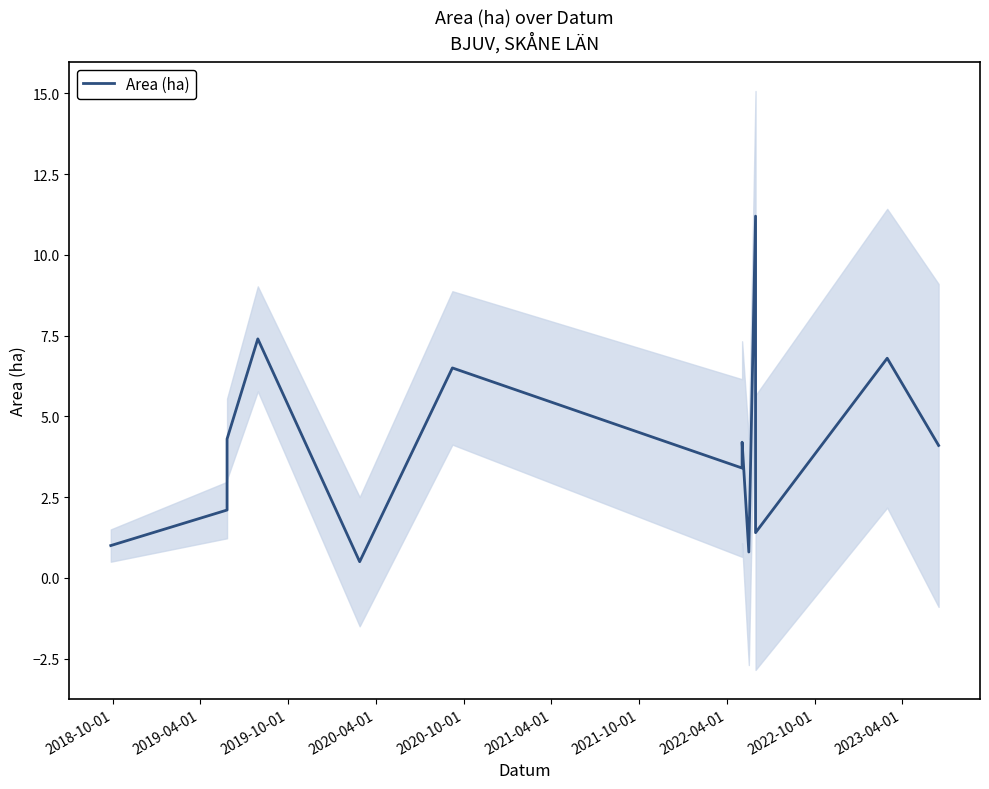

What is the label of the 6th point from the right?

2022-04-01